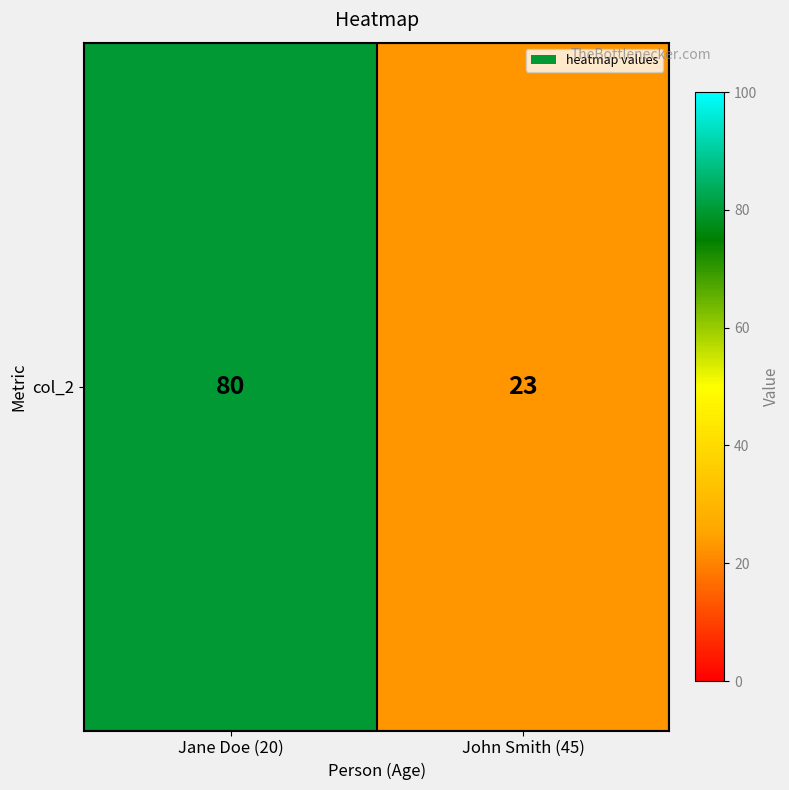

Which has a higher value, Jane Doe (20) or John Smith (45)?

Jane Doe (20)